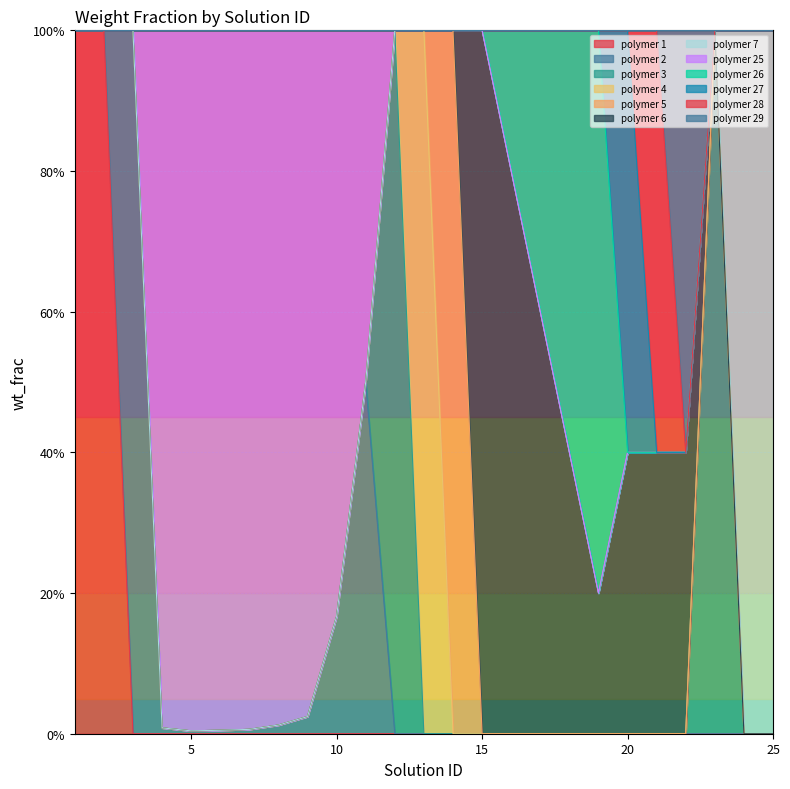

Does the chart display data point markers on the line(s)?

No